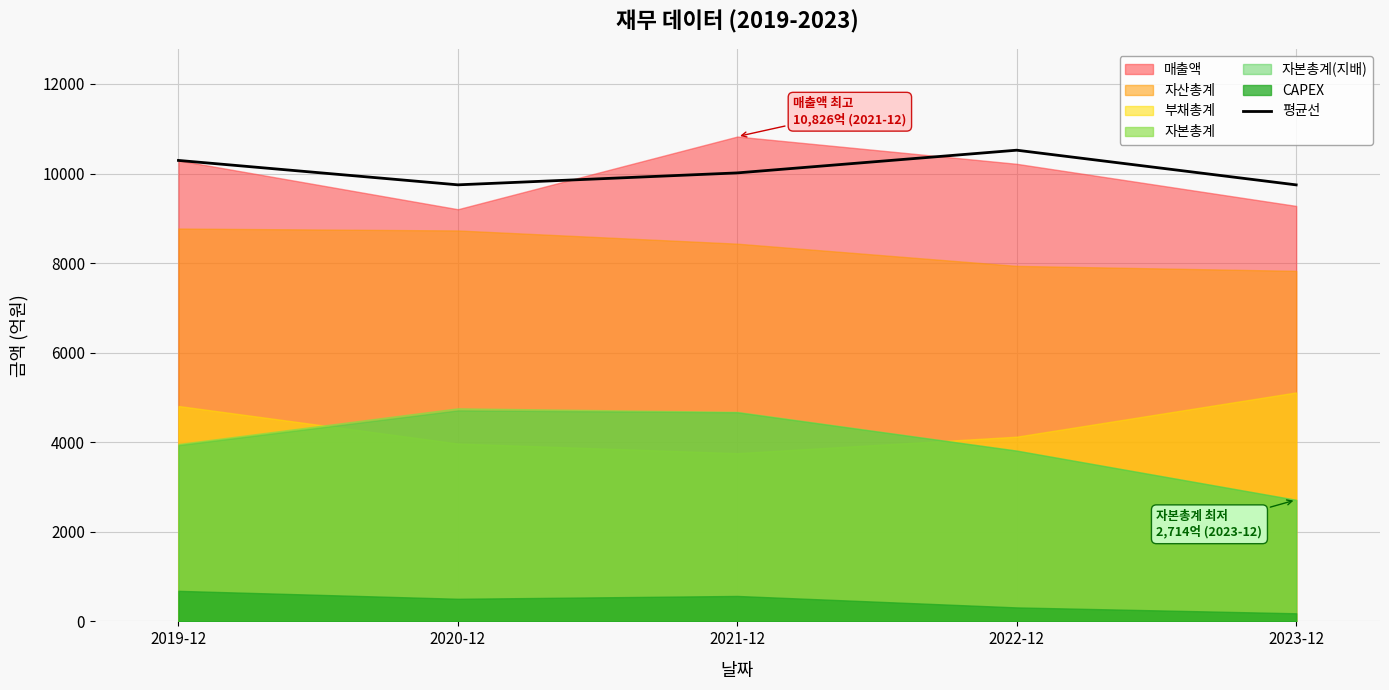

What position from the right is 2021-12?

3